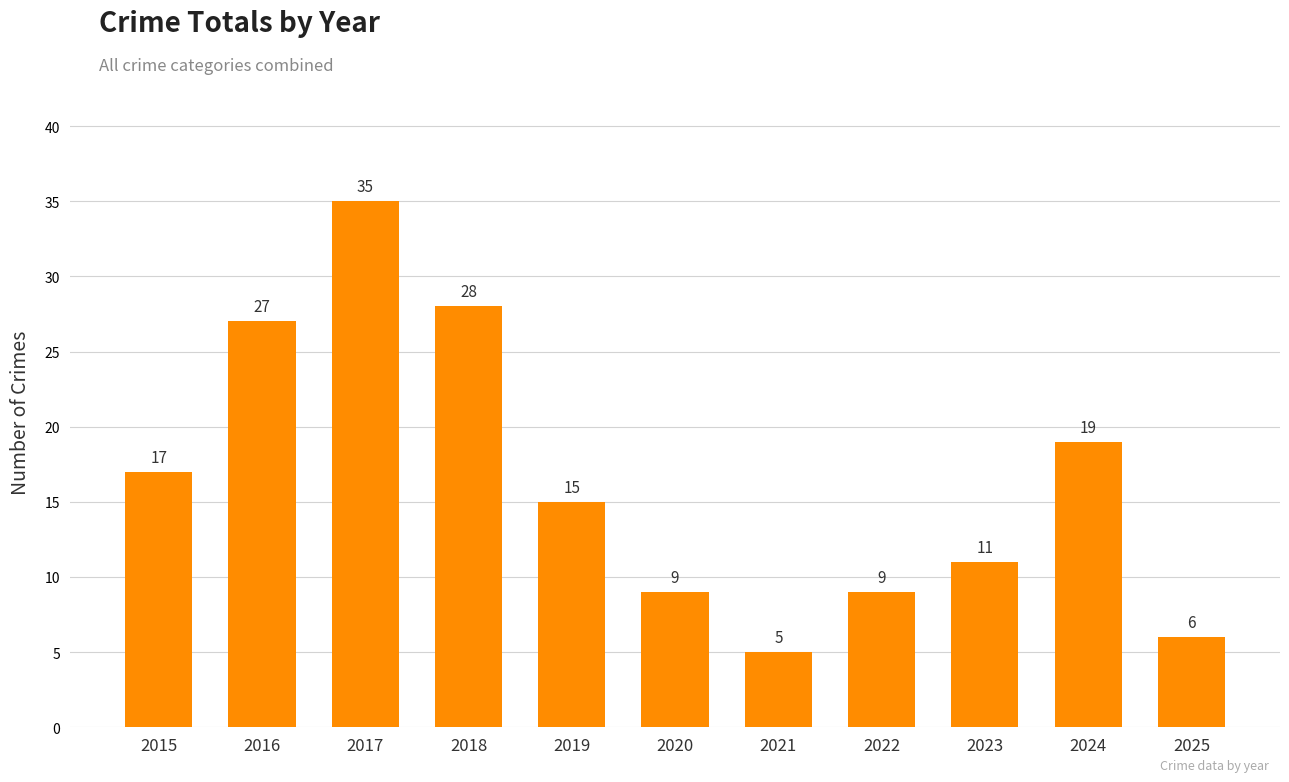

What is the sum of all values?

181